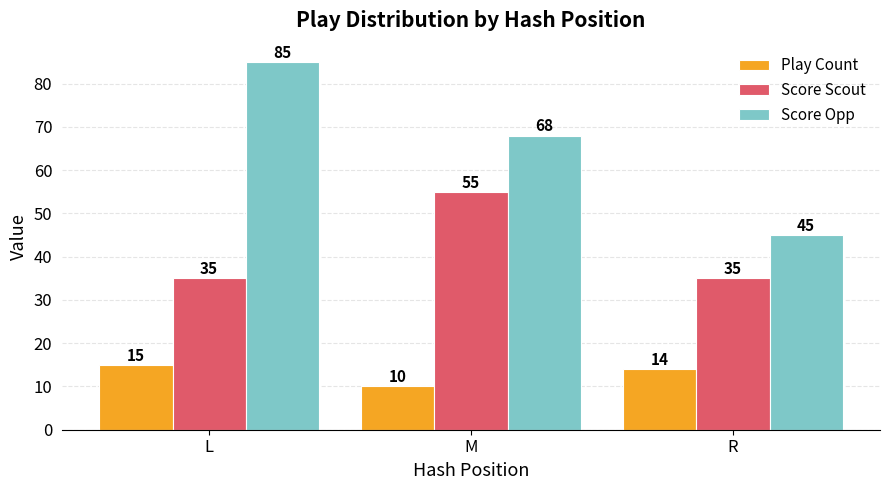

What is the difference between the highest and lowest values at M?

58